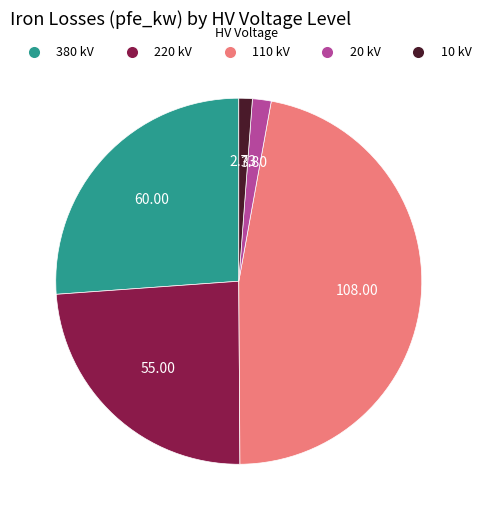

The 220 kV slice represents 10% of the pie. True or false?

False